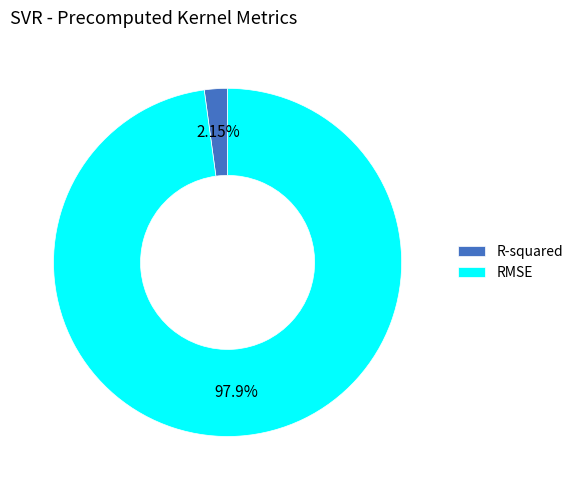

To the nearest percent, what is the average slice percentage?

50%